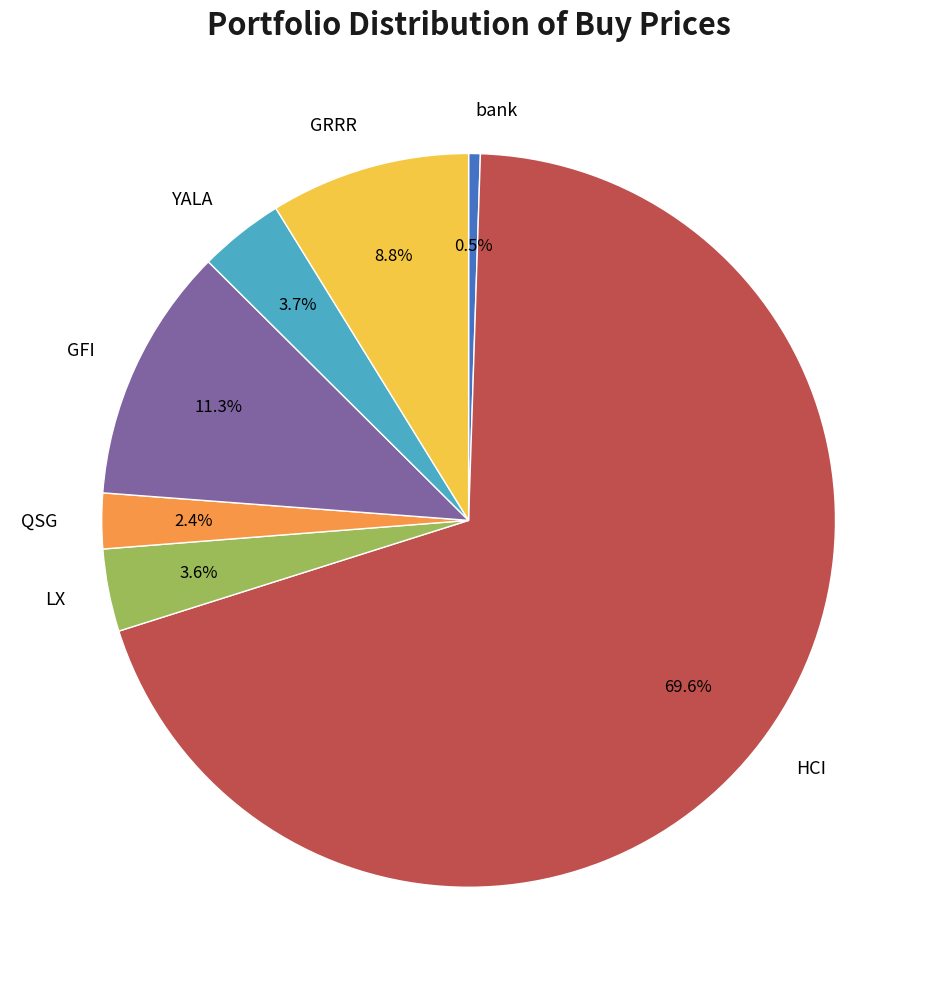

What is the smallest slice in the pie chart?

bank